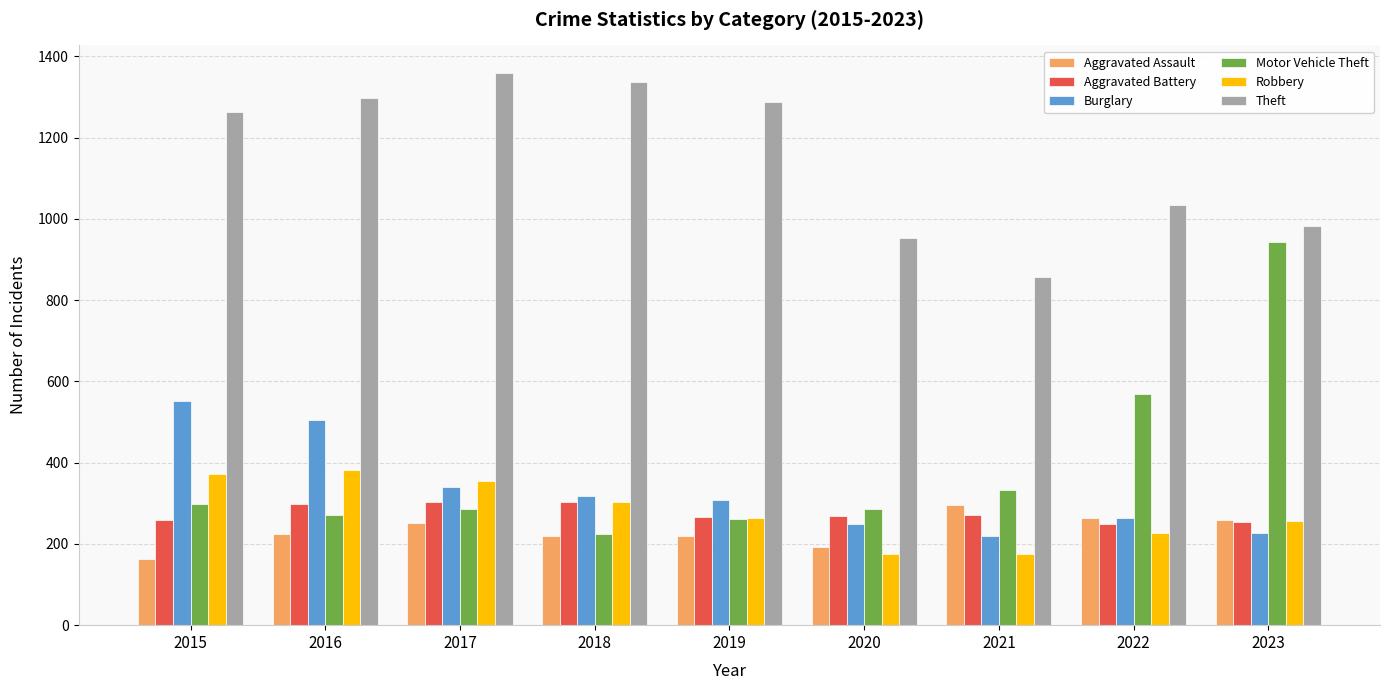

Does the chart contain stacked bars?

No